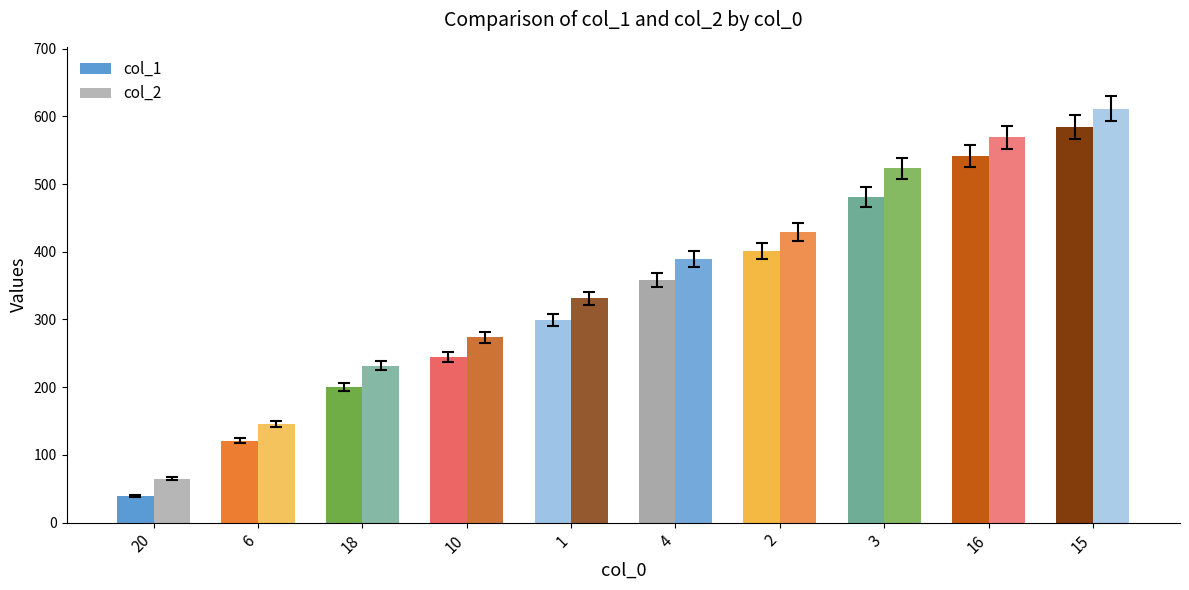

How many bars are there in total?

20